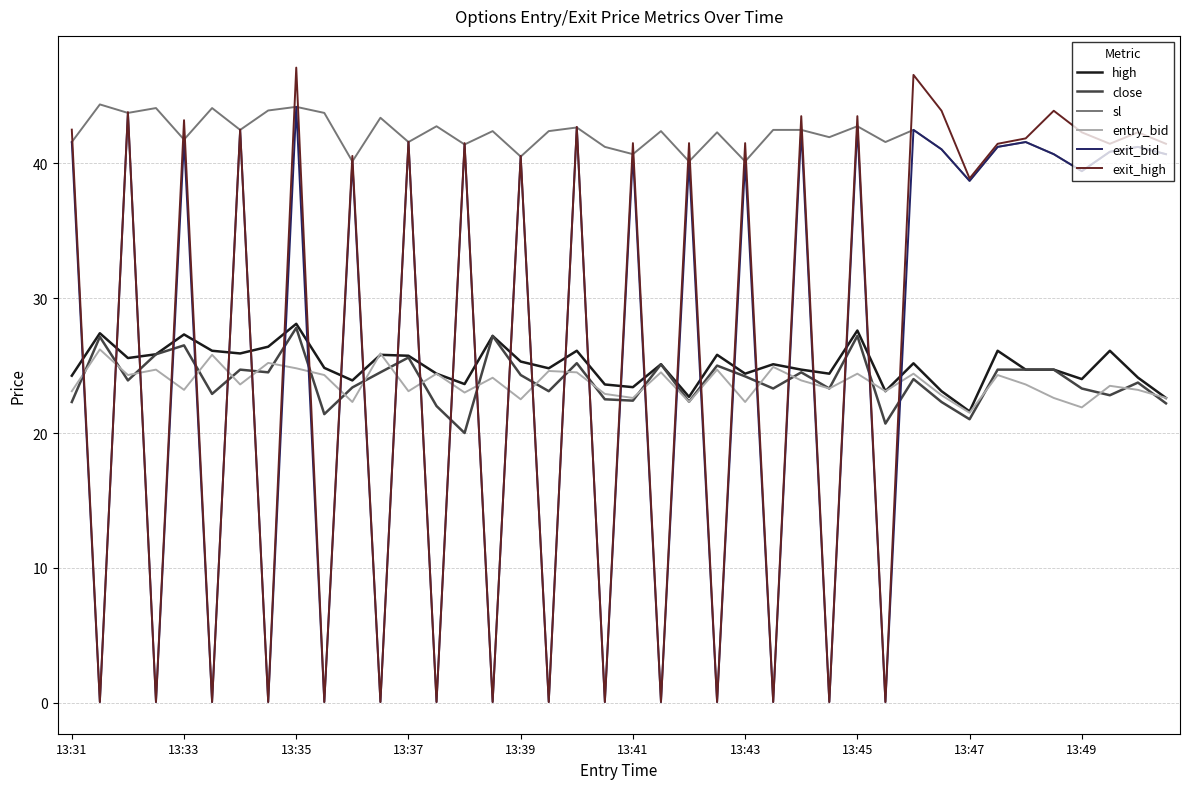

True or false: high and sl intersect in this chart.

False